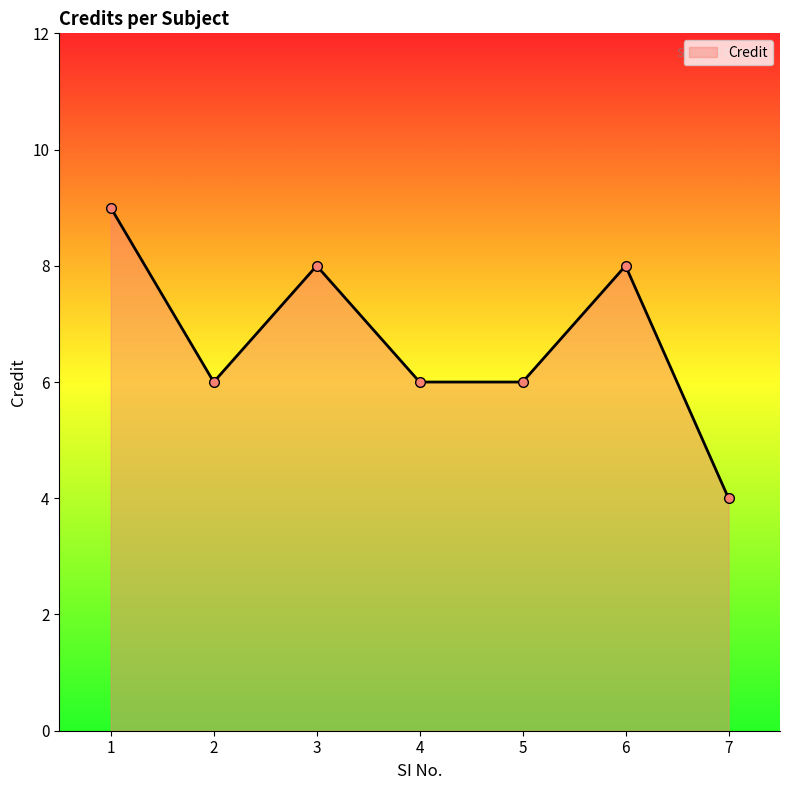

What is the change in value from 2 to 6?

+2